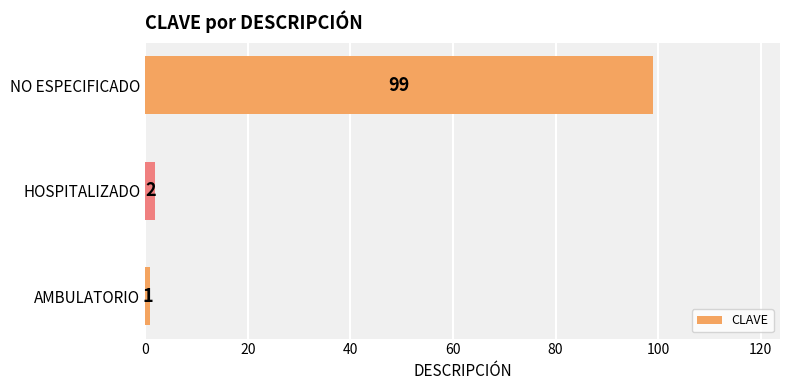

Reading bottom to top, extract all data points from this chart.

AMBULATORIO=1	HOSPITALIZADO=2	NO ESPECIFICADO=99